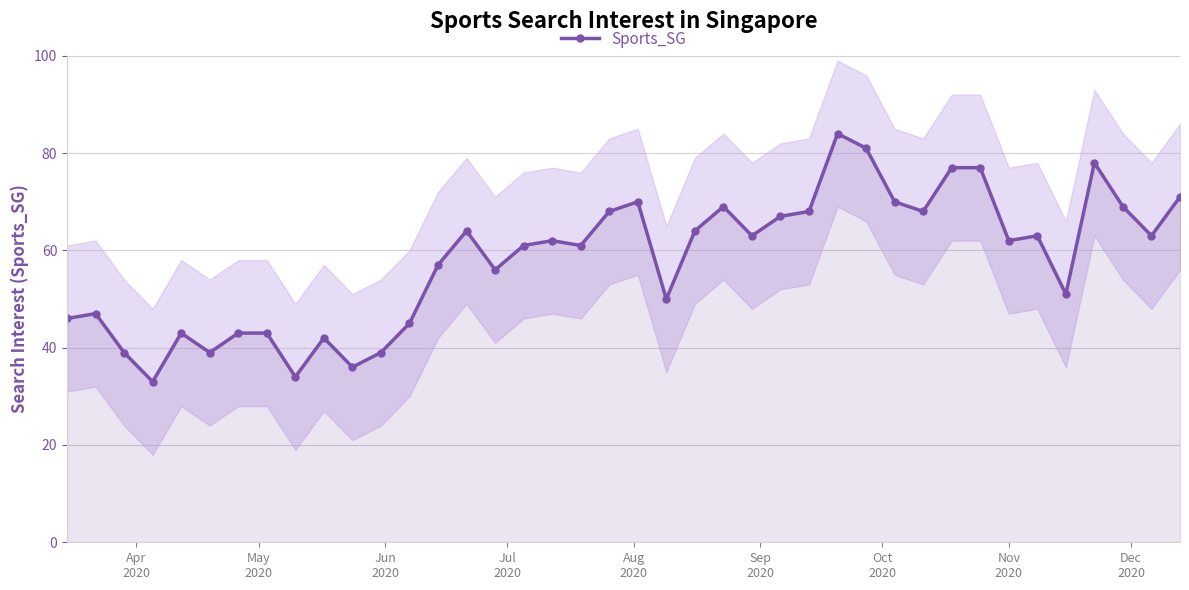

How many lines are shown in the chart?

1